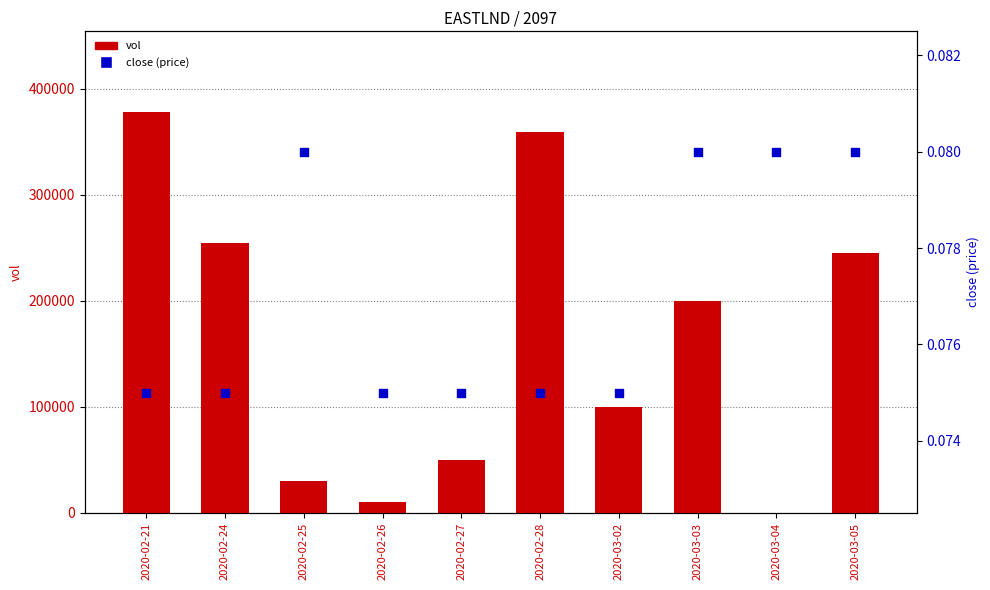

What are all the series names shown in the legend?

vol, close (price)